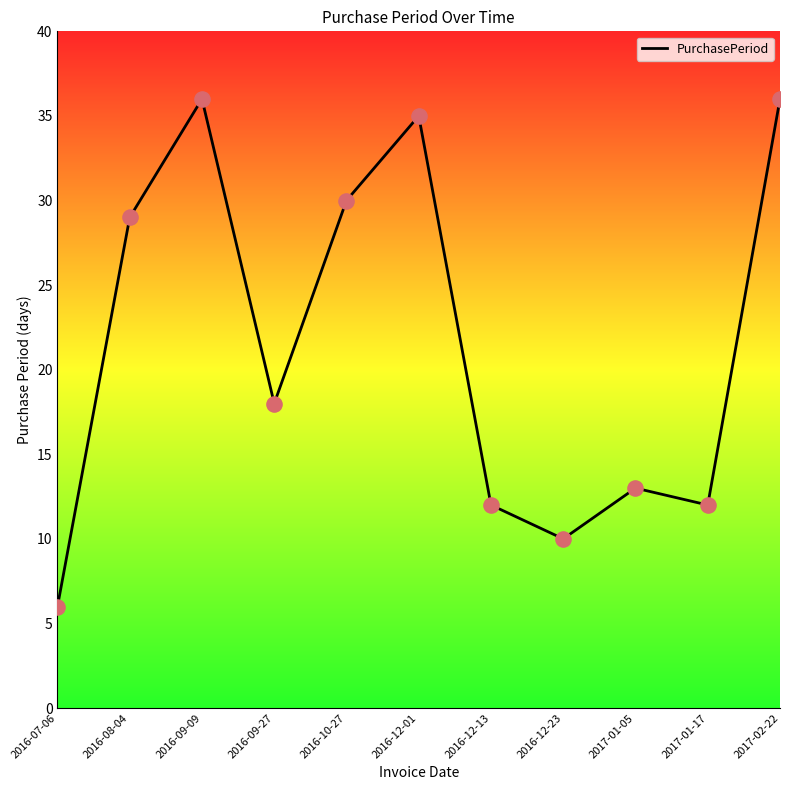

Between 2016-07-06 and 2016-09-09, which is larger?

2016-09-09